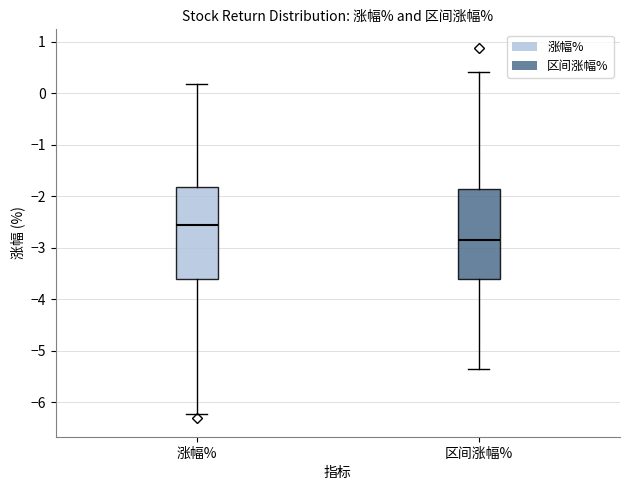

Which box's median line is the highest?

涨幅%